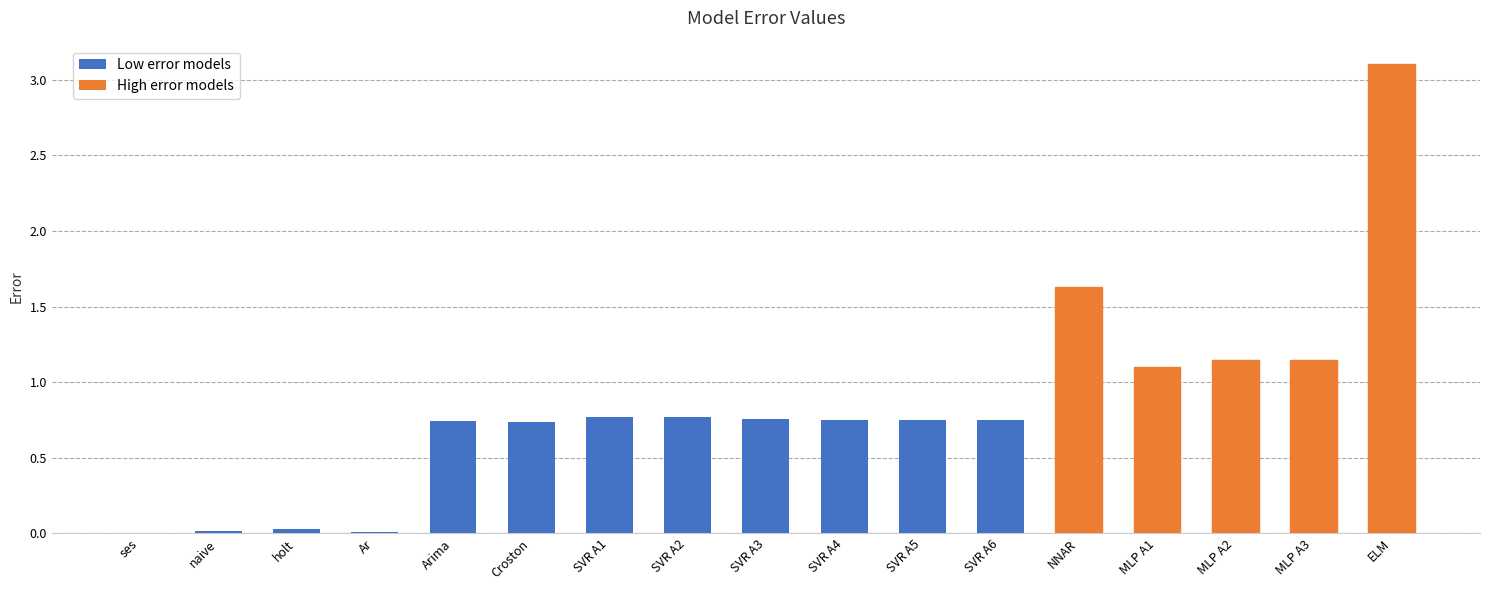

How many series are shown in this chart?

1